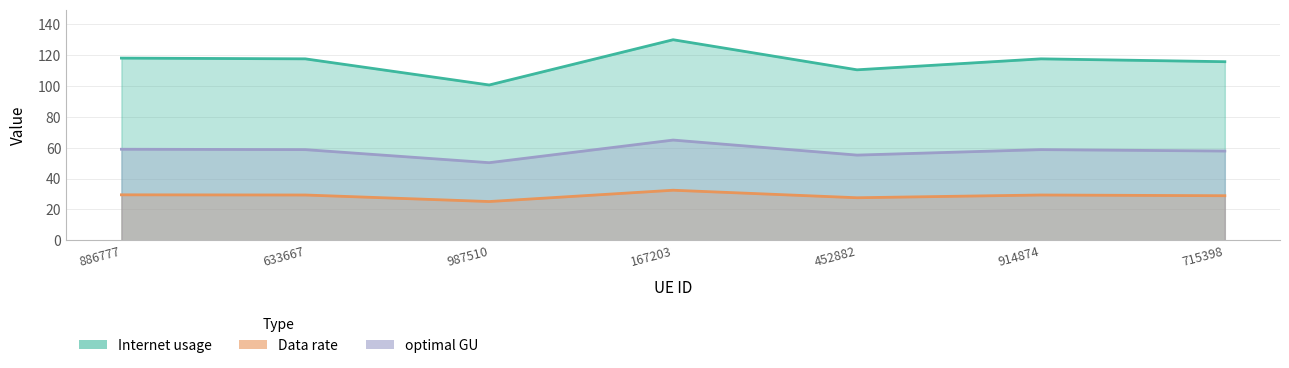

True or false: Data rate and Internet usage cross at least once.

False